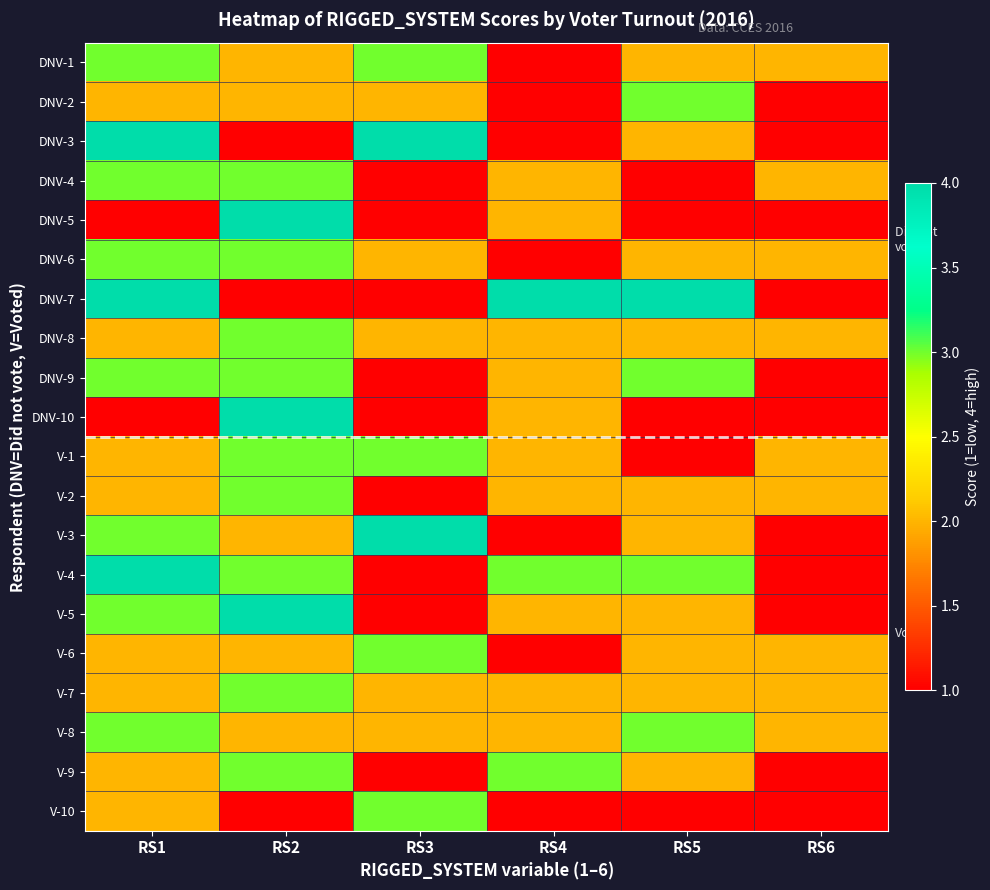

At how many categories does at least one series exceed 1?

6